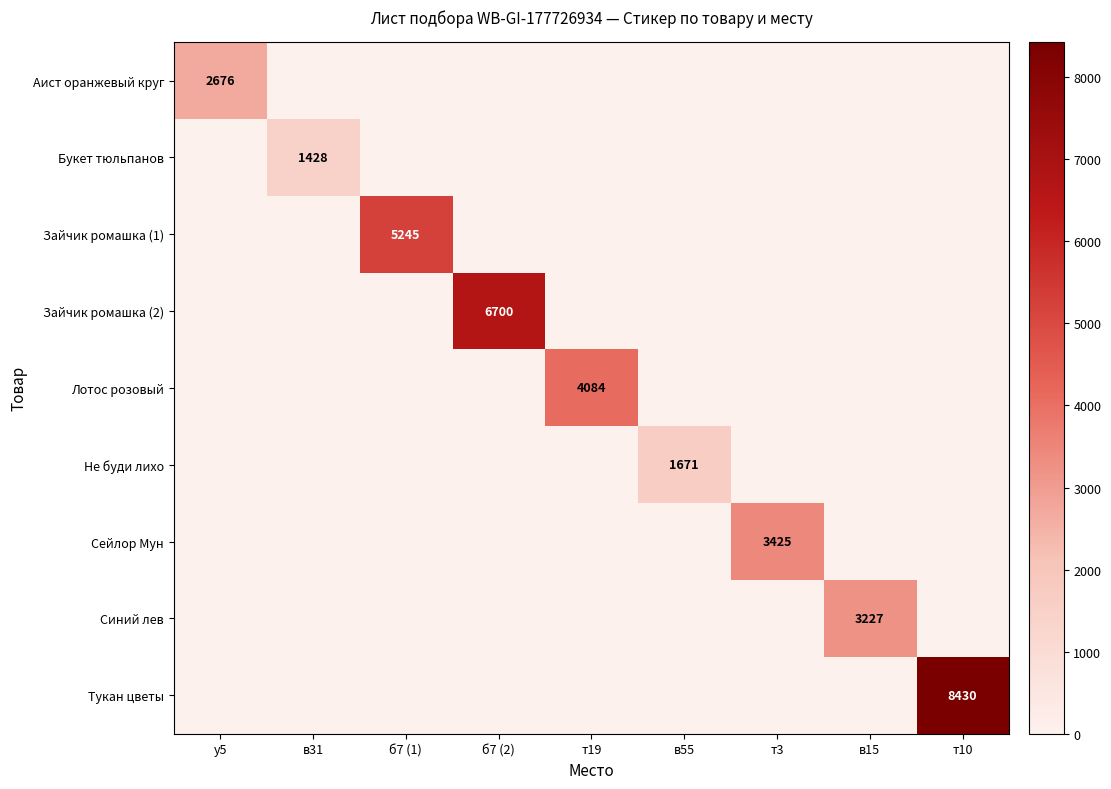

What is the difference between the highest and lowest values at в31?

1428